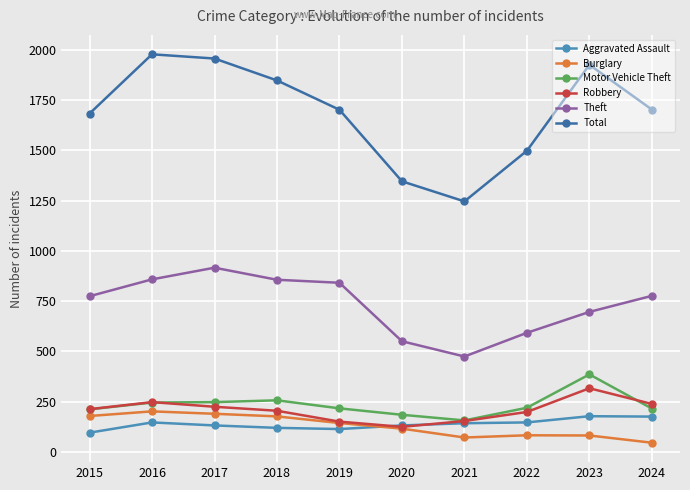

Which category has the lowest value in the Aggravated Assault series?

2015